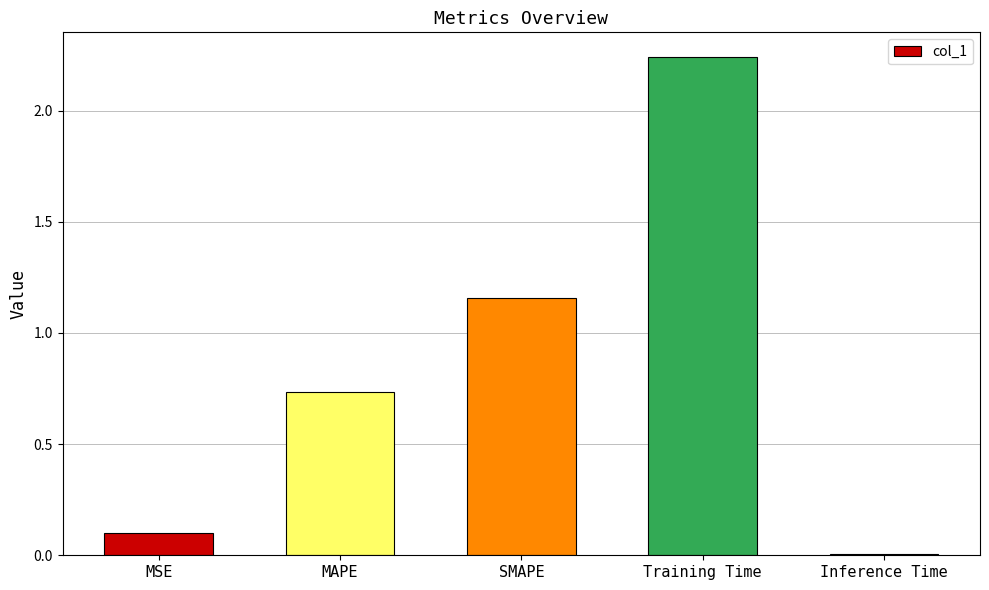

The chart shows a value of 0.3 at MAPE. True or false?

False